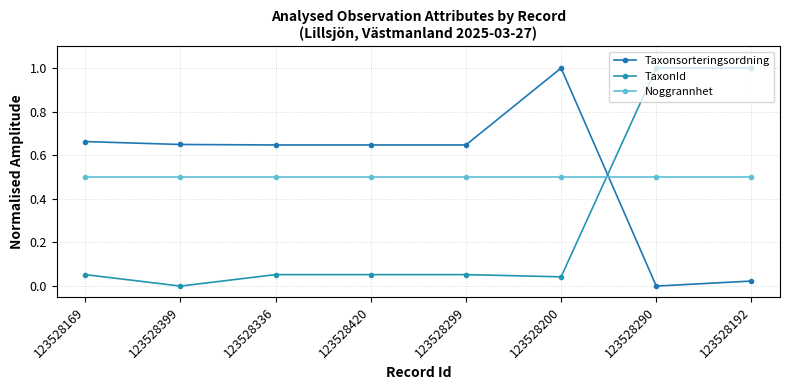

Where do TaxonId and Taxonsorteringsordning first cross each other?

123528200 and 123528290